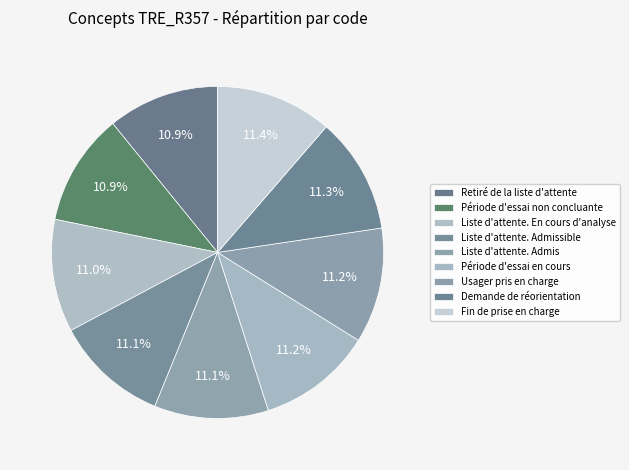

How many segments does this pie chart have?

9